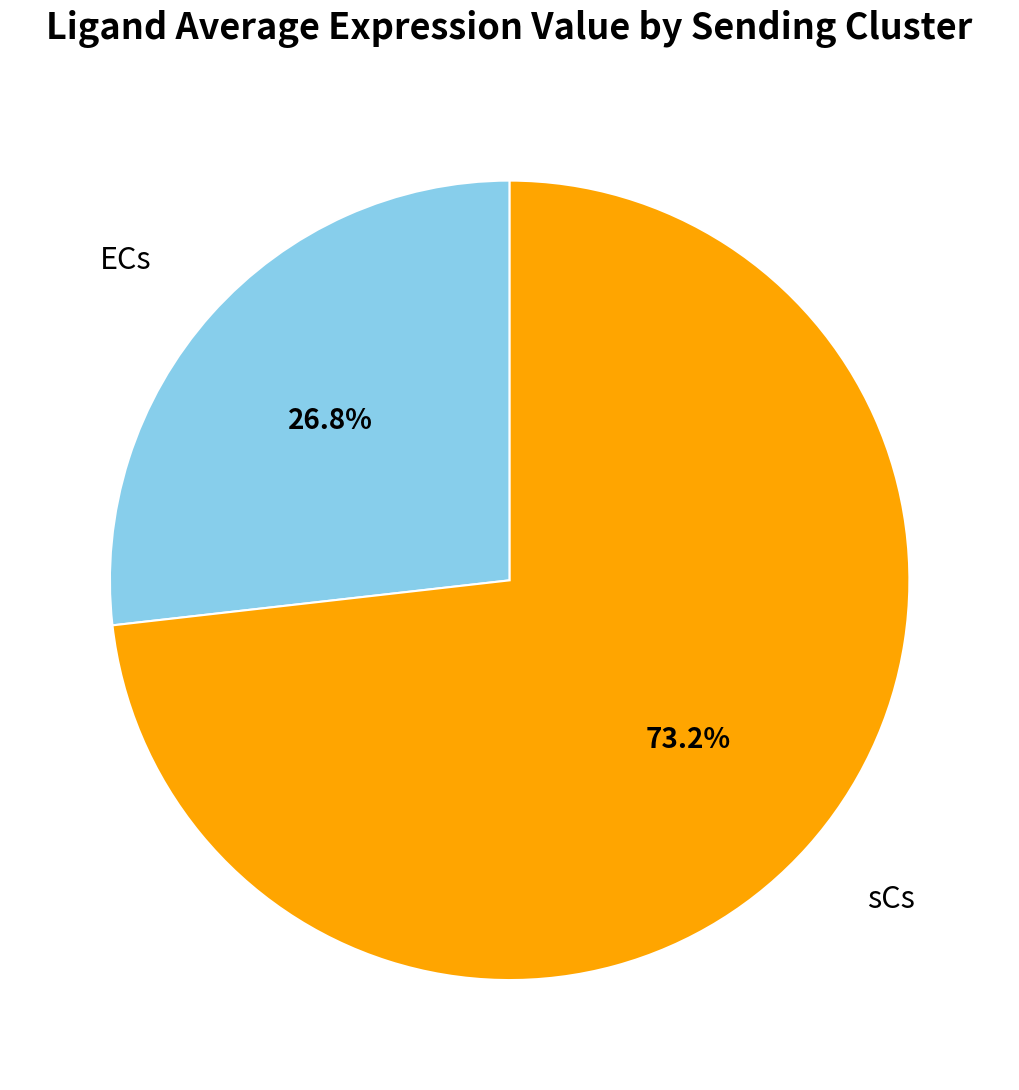

Which slice is the smallest?

ECs